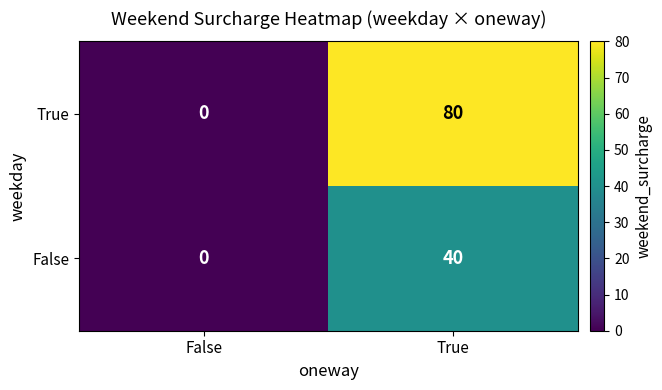

Count the number of categories in the chart.

2